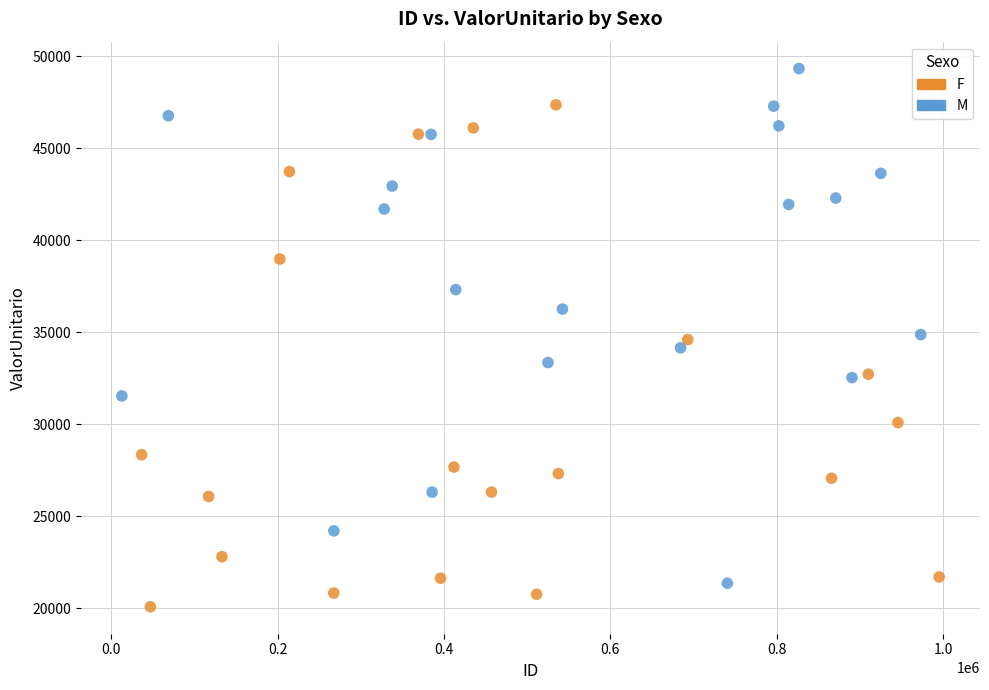

Which series reaches the maximum Y coordinate?

M